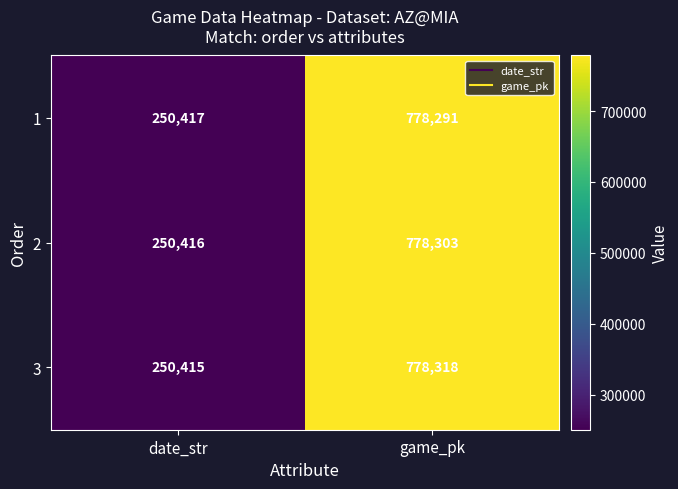

Where is 2 nearest to the value 514359?

date_str